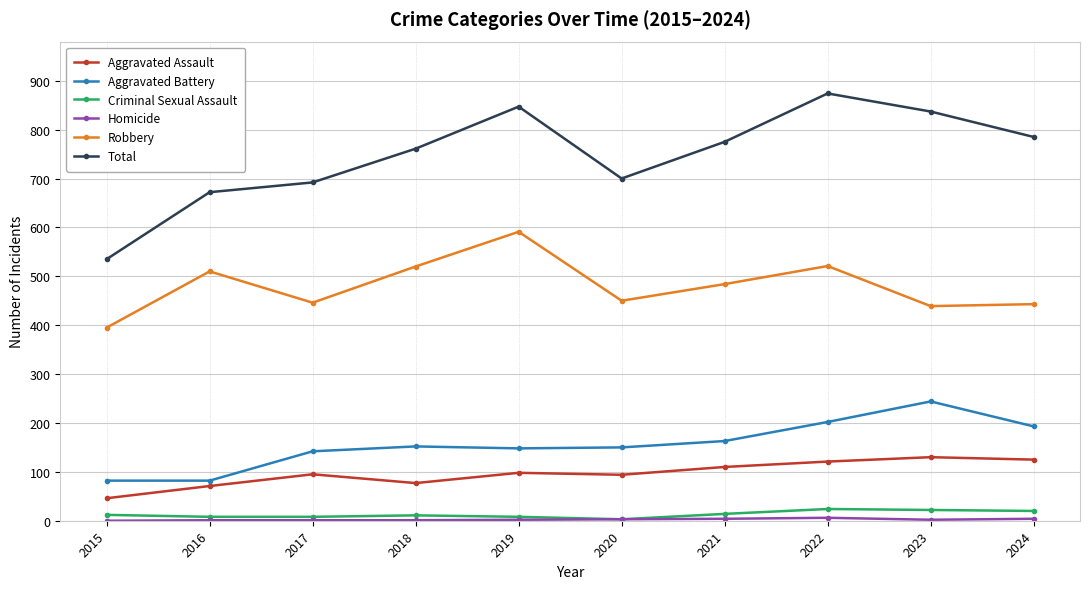

True or false: Criminal Sexual Assault and Total cross at least once.

False